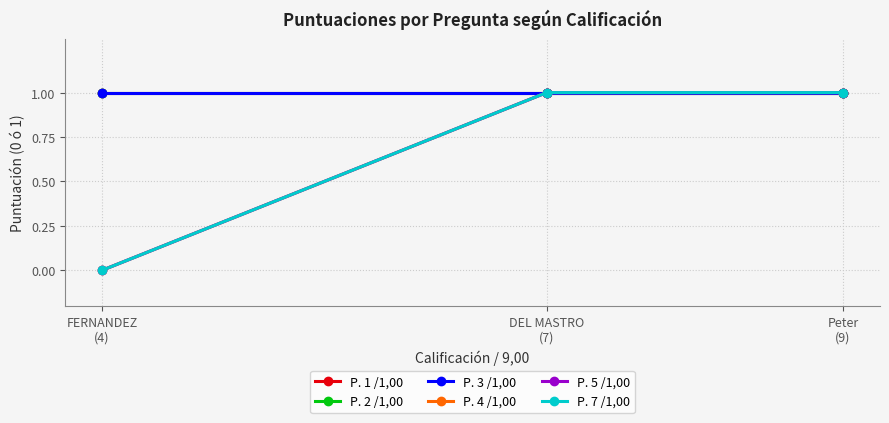

What are all the series names shown in the legend?

P. 1 /1,00, P. 2 /1,00, P. 3 /1,00, P. 4 /1,00, P. 5 /1,00, P. 7 /1,00